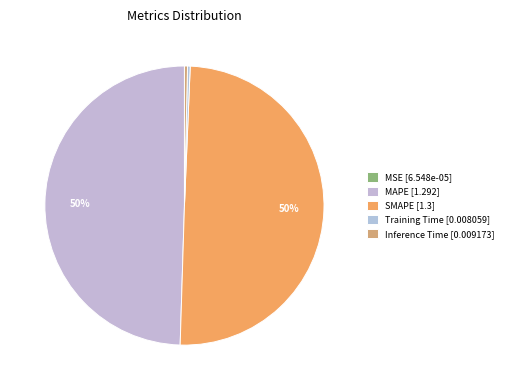

To the nearest percent, what is the difference between the MAPE and MSE slice percentages?

50%